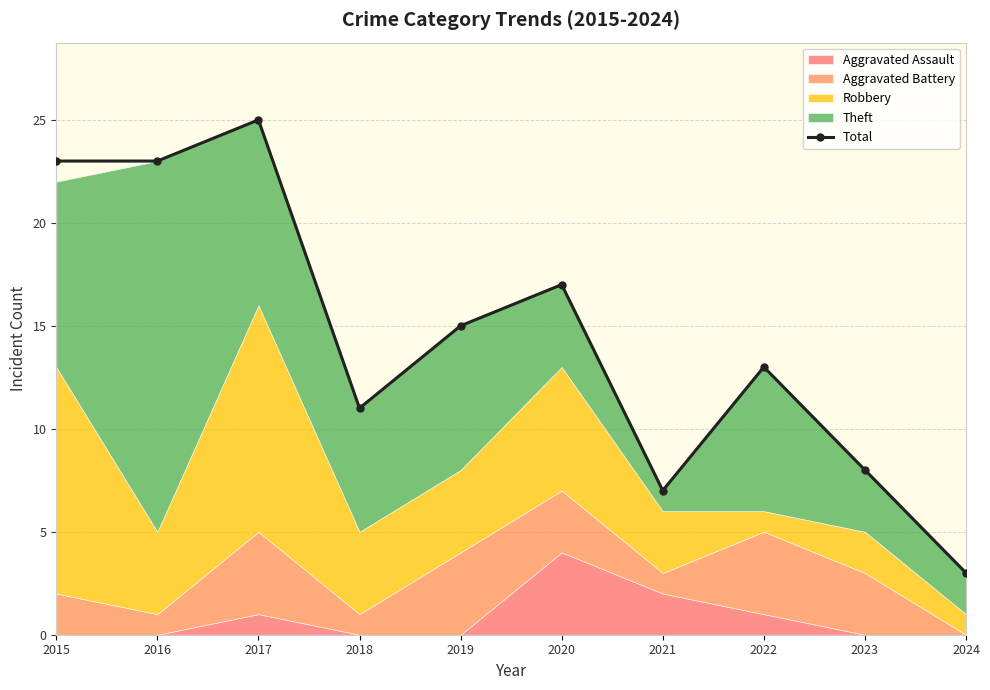

Rank the categories by value from highest to lowest.

2017, 2015, 2016, 2020, 2019, 2022, 2018, 2023, 2021, 2024